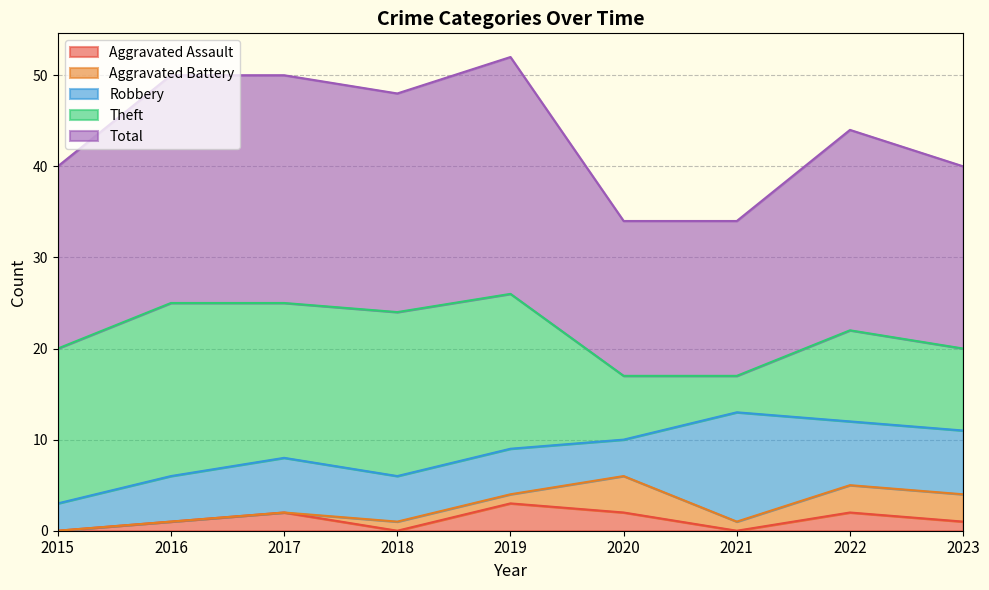

Where does the Theft series first go above 17?

2016